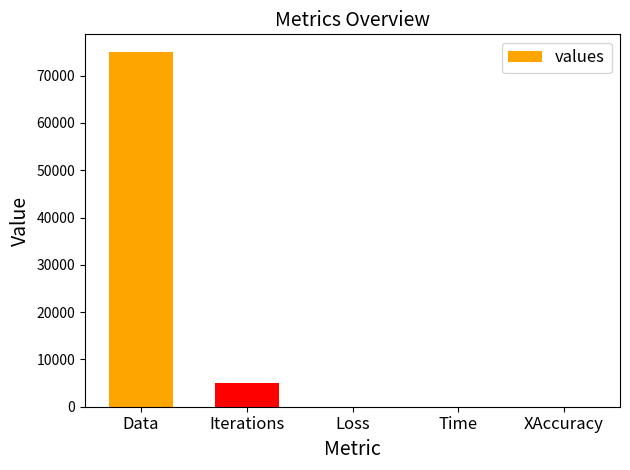

What is the sum of all values?

80027.3